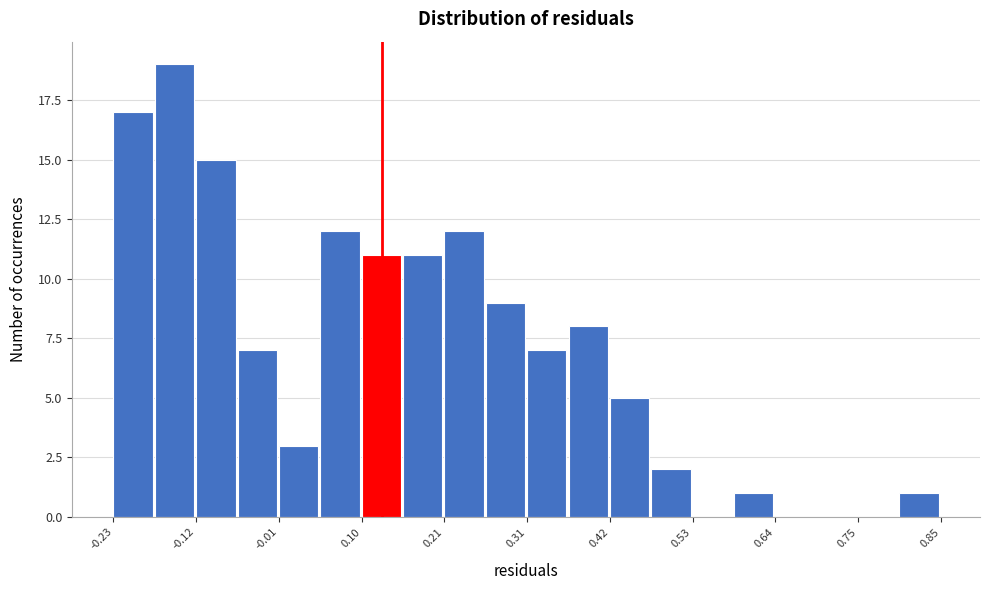

Read against the x-axis, roughly where is the centre of the tallest bar?

-0.14